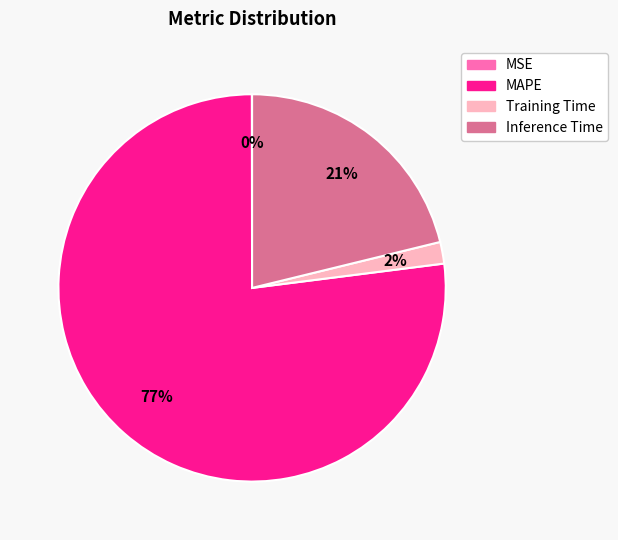

Which slice represents more than half of the pie?

MAPE